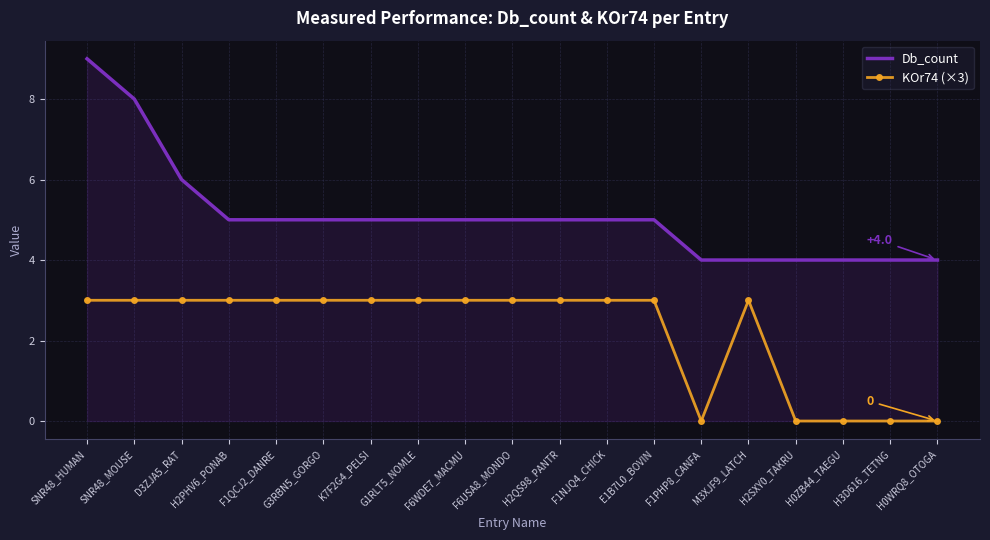

What is the difference between the KOr74 (×3) values at E1B7L0_BOVIN and H0ZB44_TAEGU?

3